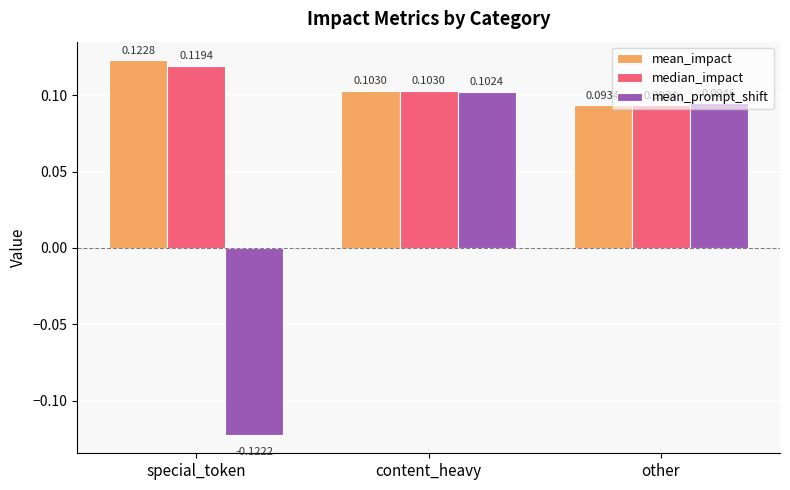

Rank the series at special_token from lowest to highest value.

mean_prompt_shift, median_impact, mean_impact